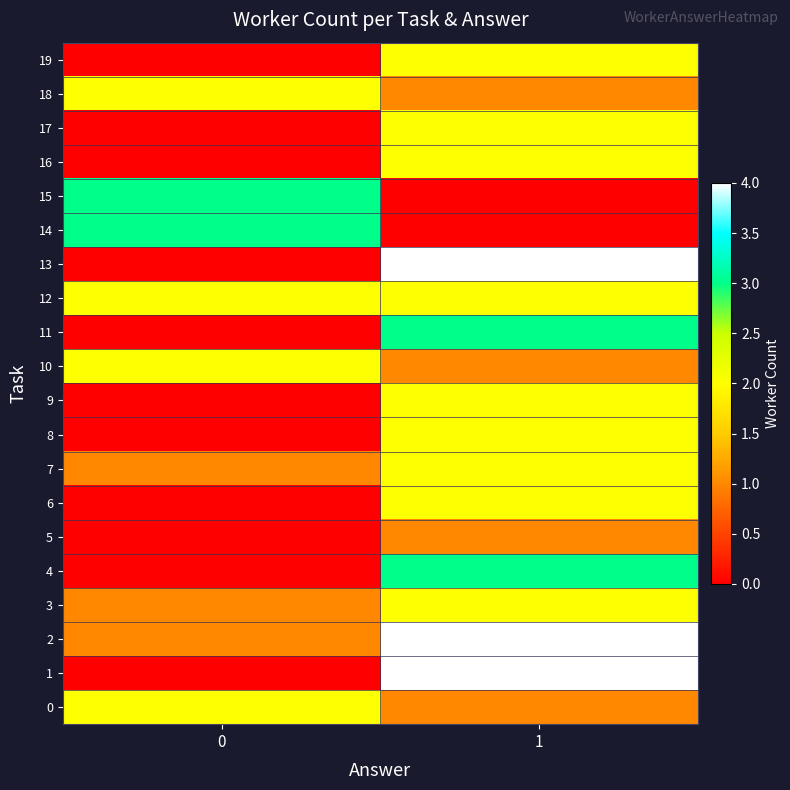

How many distinct data groups are displayed?

20